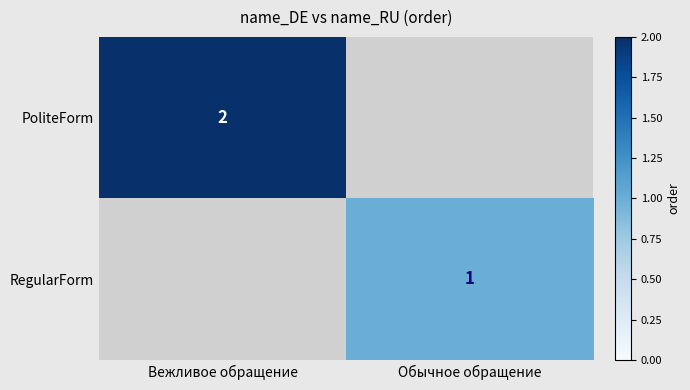

What is the total value across all series at Обычное обращение?

1